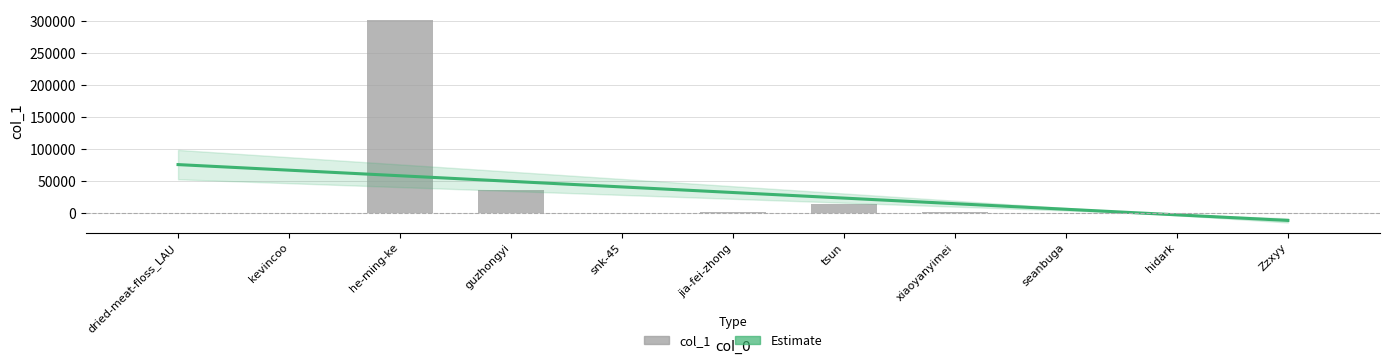

What is the difference between the second highest and minimum values?

36635